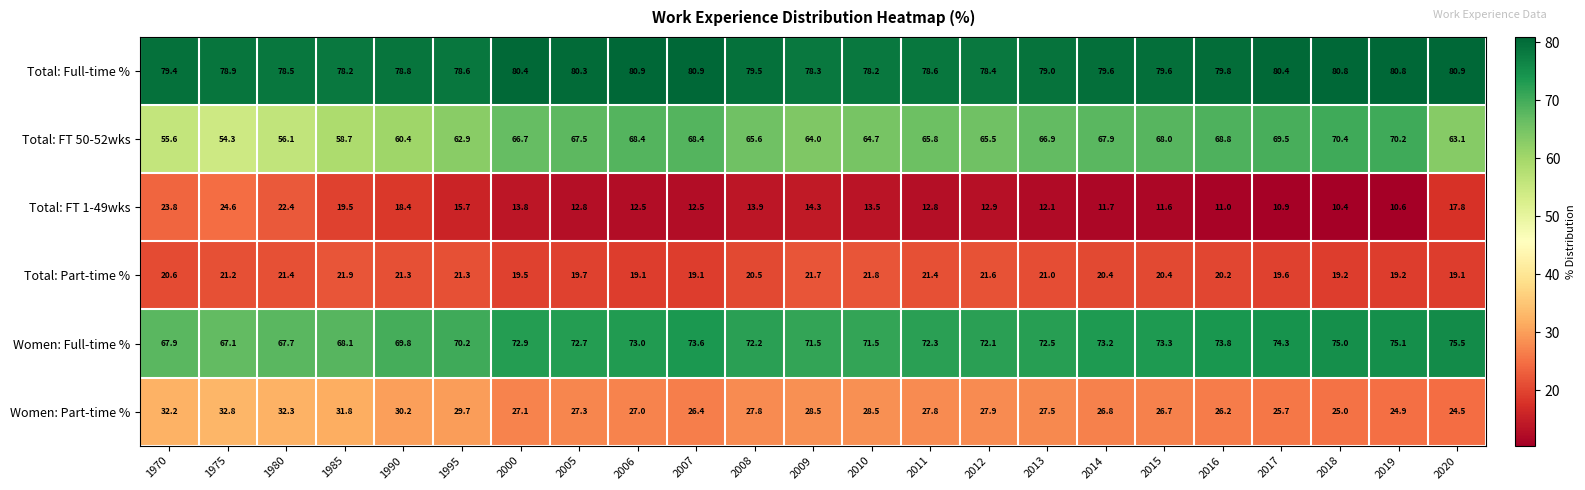

The Total: FT 1-49wks series shows 24.6 at 1975. True or false?

True